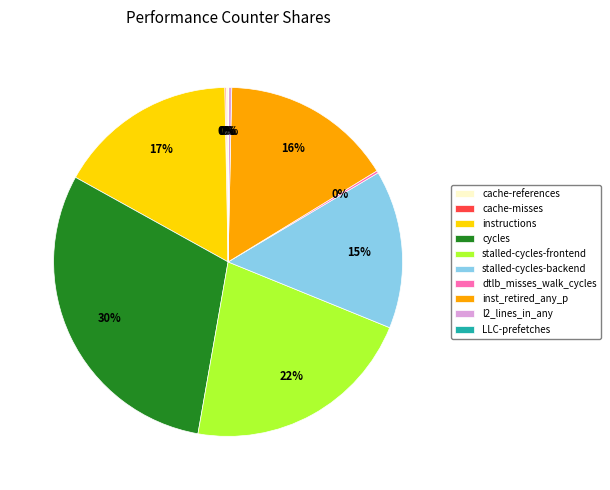

Which slice is the largest?

cycles